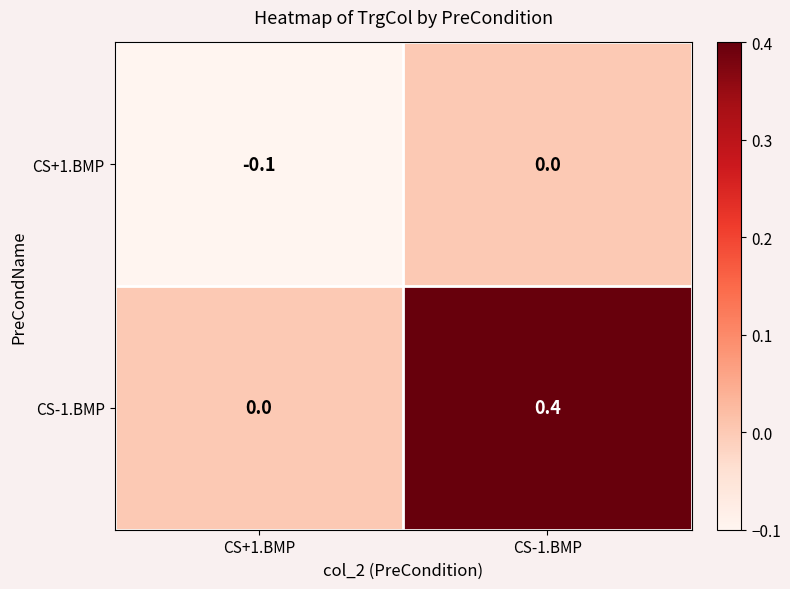

Which series changed the most between CS+1.BMP and CS-1.BMP?

CS-1.BMP